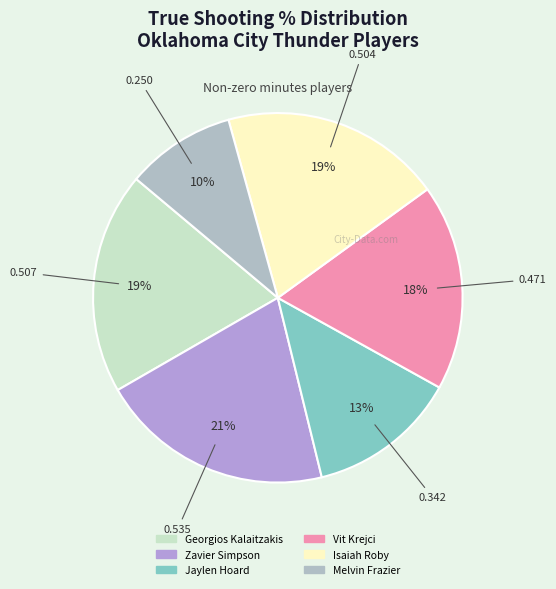

To the nearest percent, what portion does Georgios Kalaitzakis represent?

19%